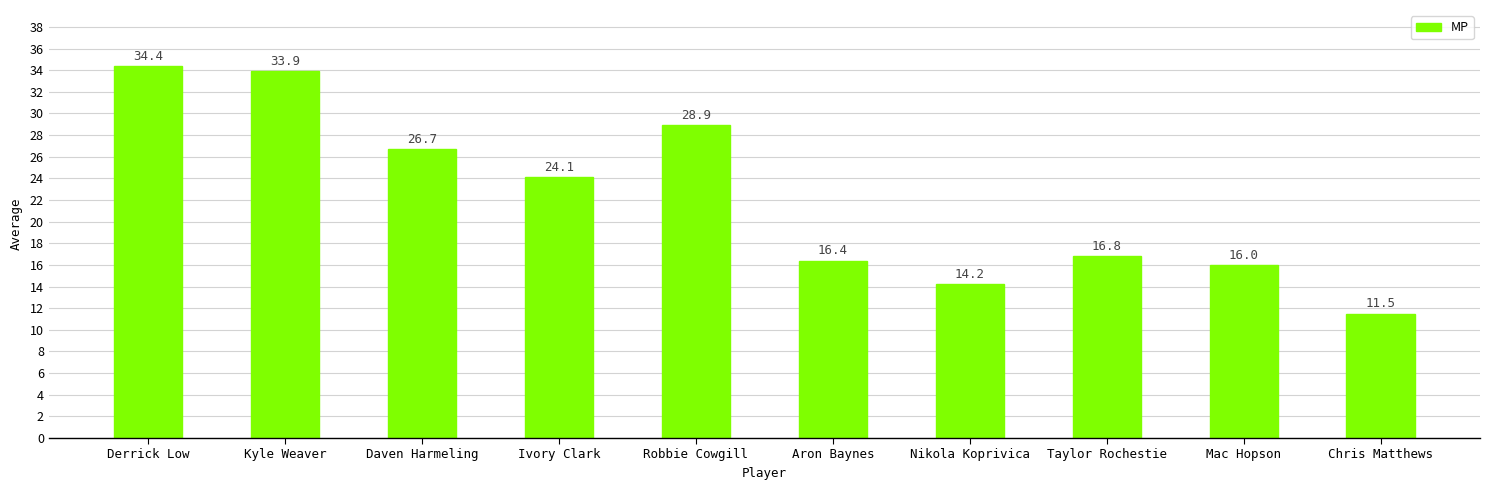

What position from the left is Ivory Clark?

4